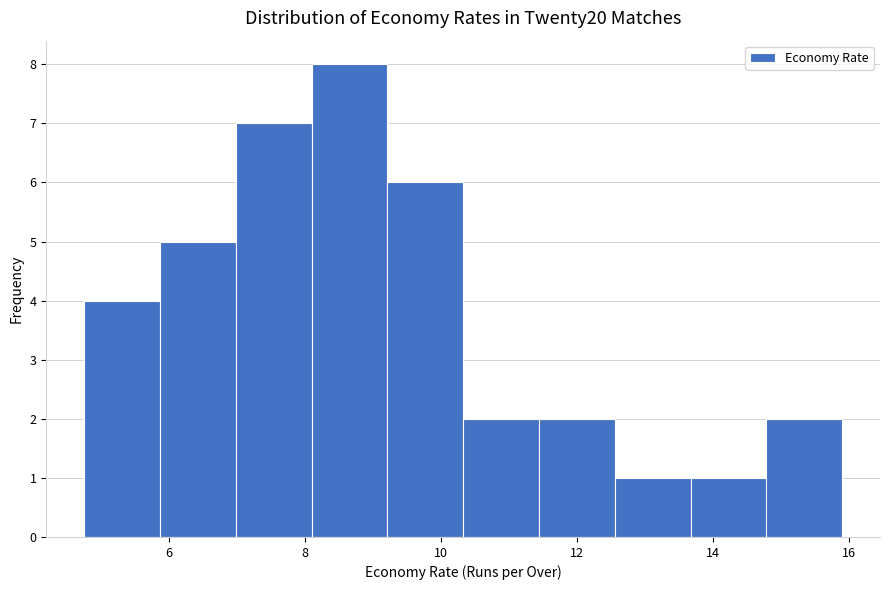

Which range on the x-axis has the tallest bar?

8.0 to 9.2